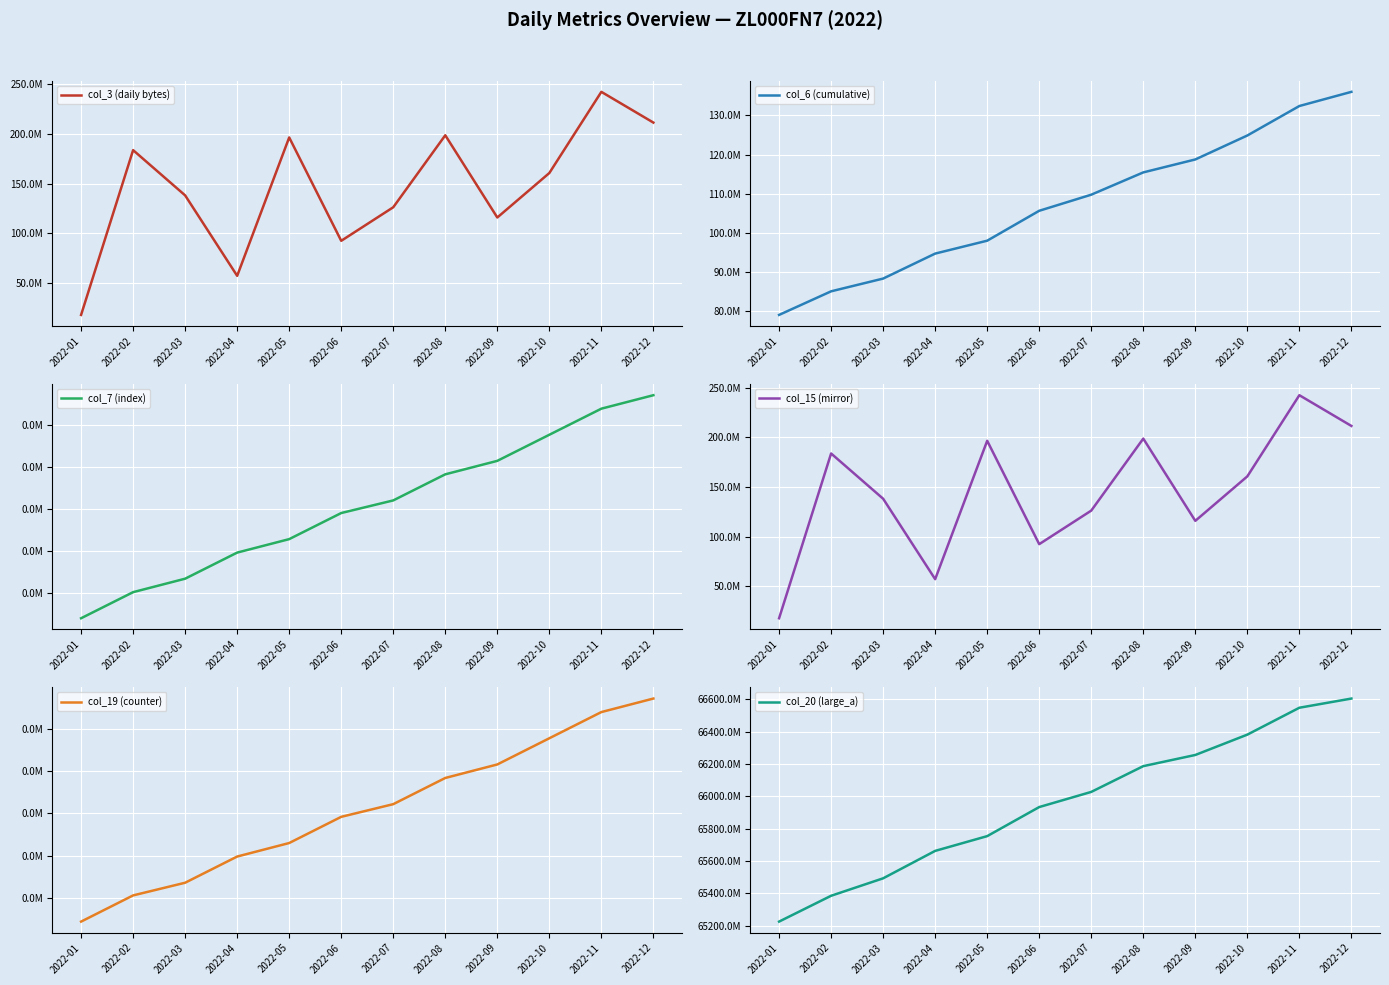

What are all the series names shown in the legend?

col_3 (daily bytes), col_6 (cumulative), col_7 (index), col_15 (mirror), col_19 (counter), col_20 (large_a)